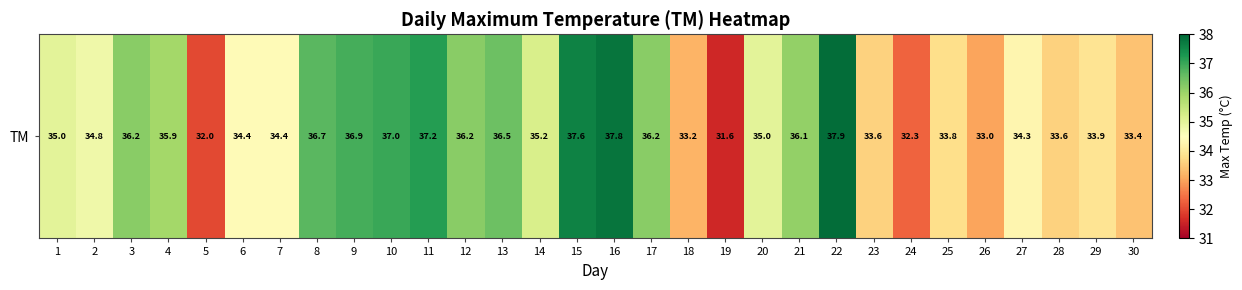

Reading right to left, list all the values displayed in this chart.

33.4	33.9	33.6	34.3	33.0	33.8	32.3	33.6	37.9	36.1	35.0	31.6	33.2	36.2	37.8	37.6	35.2	36.5	36.2	37.2	37.0	36.9	36.7	34.4	34.4	32.0	35.9	36.2	34.8	35.0